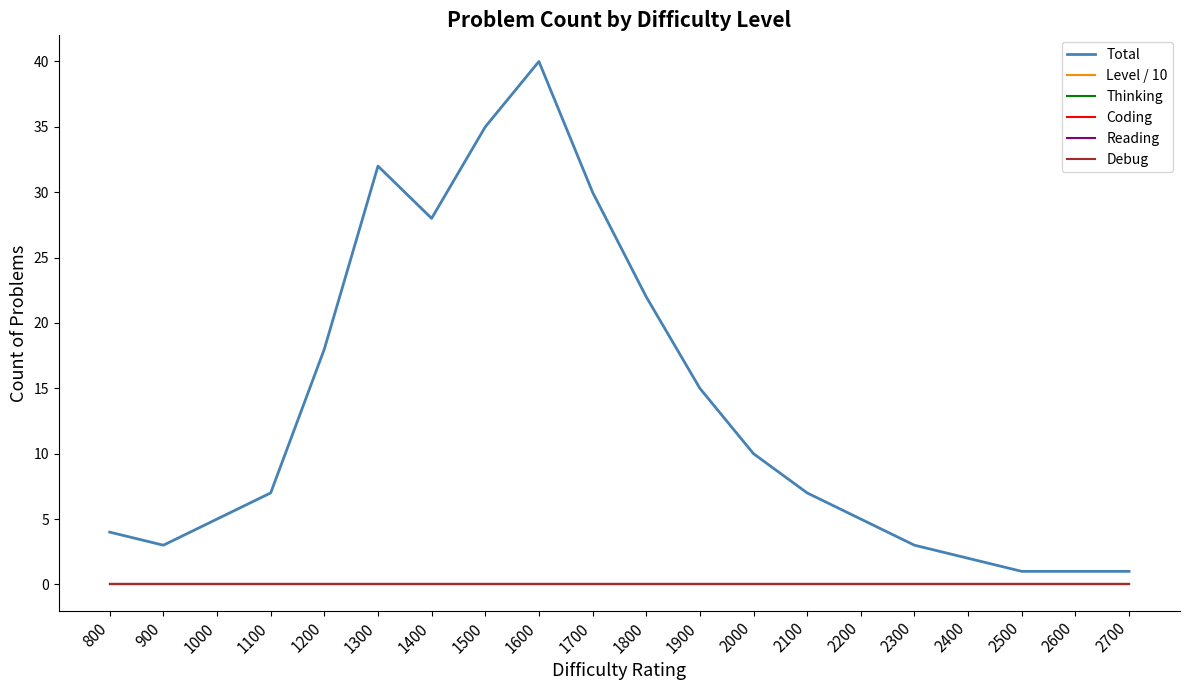

True or false: Reading and Total cross at least once.

False